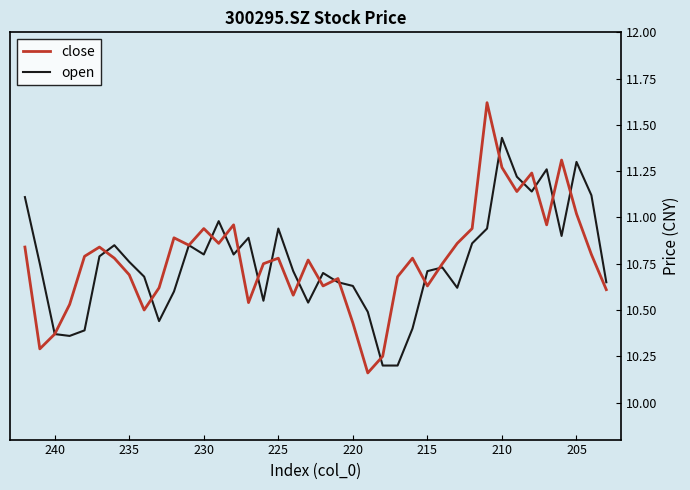

What is the value of the close point at the 7th from the left?

10.8